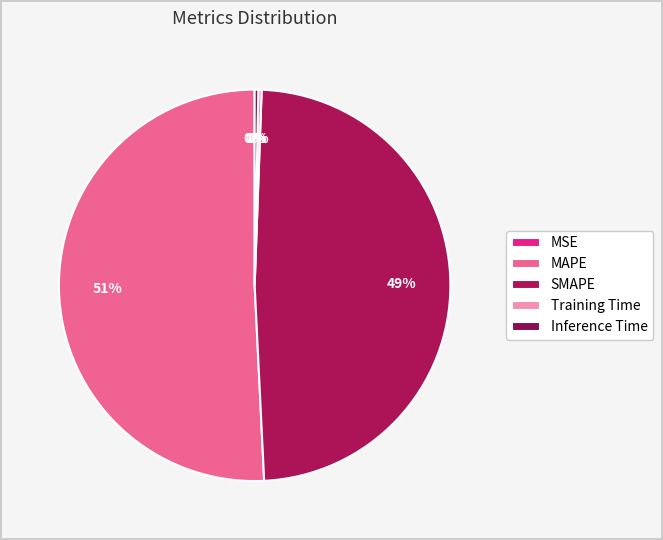

True or false: SMAPE accounts for 49% of the total.

True